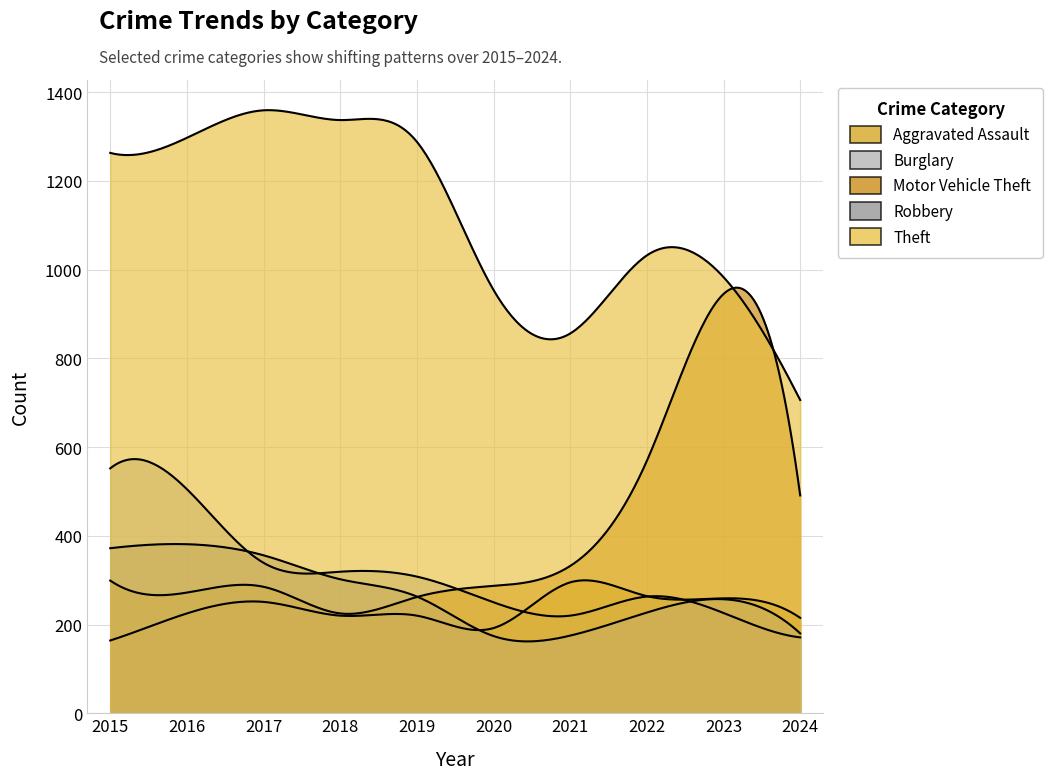

Rank the categories by Burglary value from lowest to highest.

2024, 2021, 2023, 2020, 2022, 2019, 2018, 2017, 2016, 2015